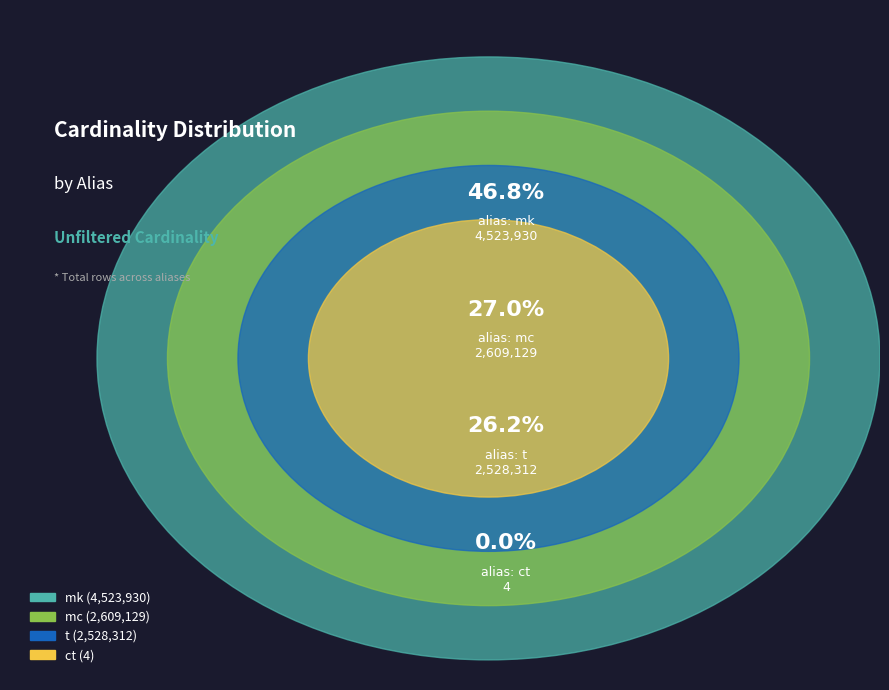

Between mc and ct, which is larger?

mc